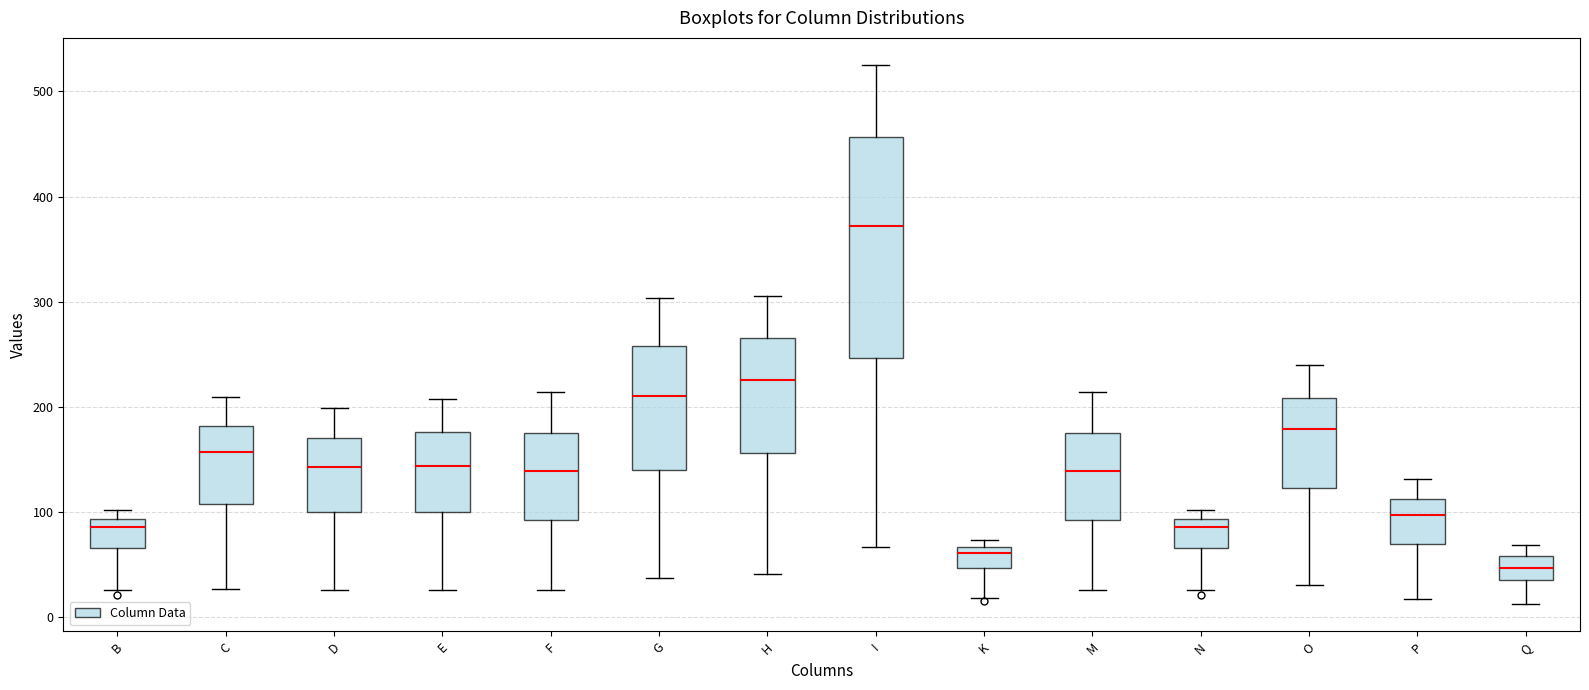

Reading left to right, transcribe this box plot: for each box, give where its median line is, the range the box spans, and where its two whiskers end, as read against the y-axis. The values are not printed on the chart, so give them approximately, as read against the axis.

B: median 90 (just below the box's upper edge), box 70 to 90, whiskers 30 to 100
C: median 160, box 110 to 180, whiskers 30 to 210
D: median 140, box 100 to 170, whiskers 30 to 200
E: median 140, box 100 to 180, whiskers 30 to 210
F: median 140, box 90 to 180, whiskers 30 to 210
G: median 210, box 140 to 260, whiskers 40 to 300
H: median 230, box 160 to 270, whiskers 40 to 310
I: median 370, box 250 to 460, whiskers 70 to 530
K: median 60, box 50 to 70, whiskers 20 to 70 (just above the box's upper edge)
M: median 140, box 90 to 180, whiskers 30 to 210
N: median 90 (just below the box's upper edge), box 70 to 90, whiskers 30 to 100
O: median 180, box 120 to 210, whiskers 30 to 240
P: median 100, box 70 to 110, whiskers 20 to 130
Q: median 50, box 40 to 60, whiskers 10 to 70